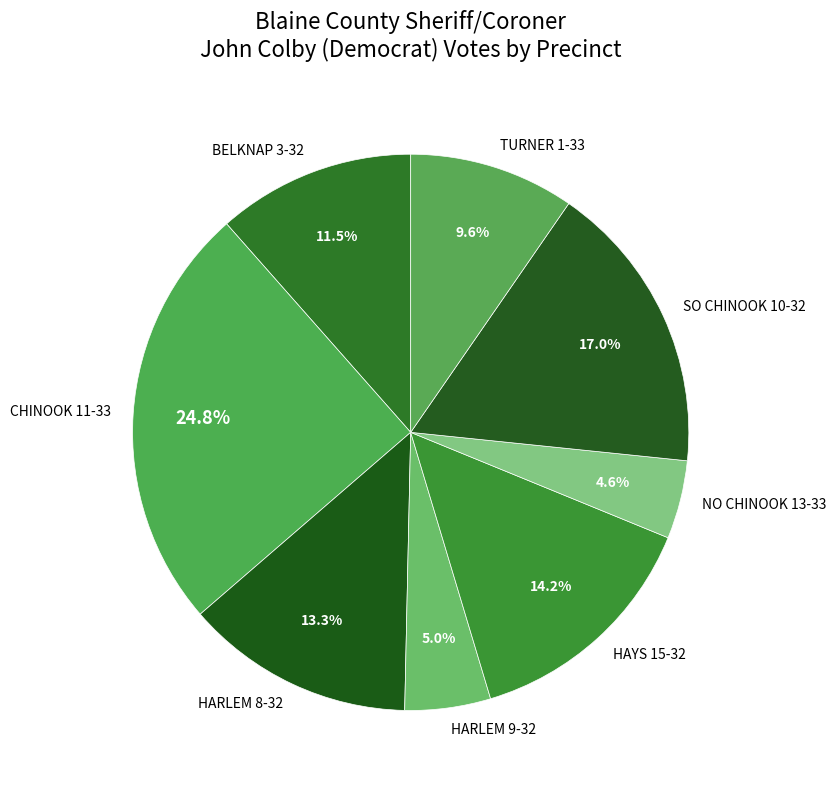

Which category has the biggest portion of the pie?

CHINOOK 11-33